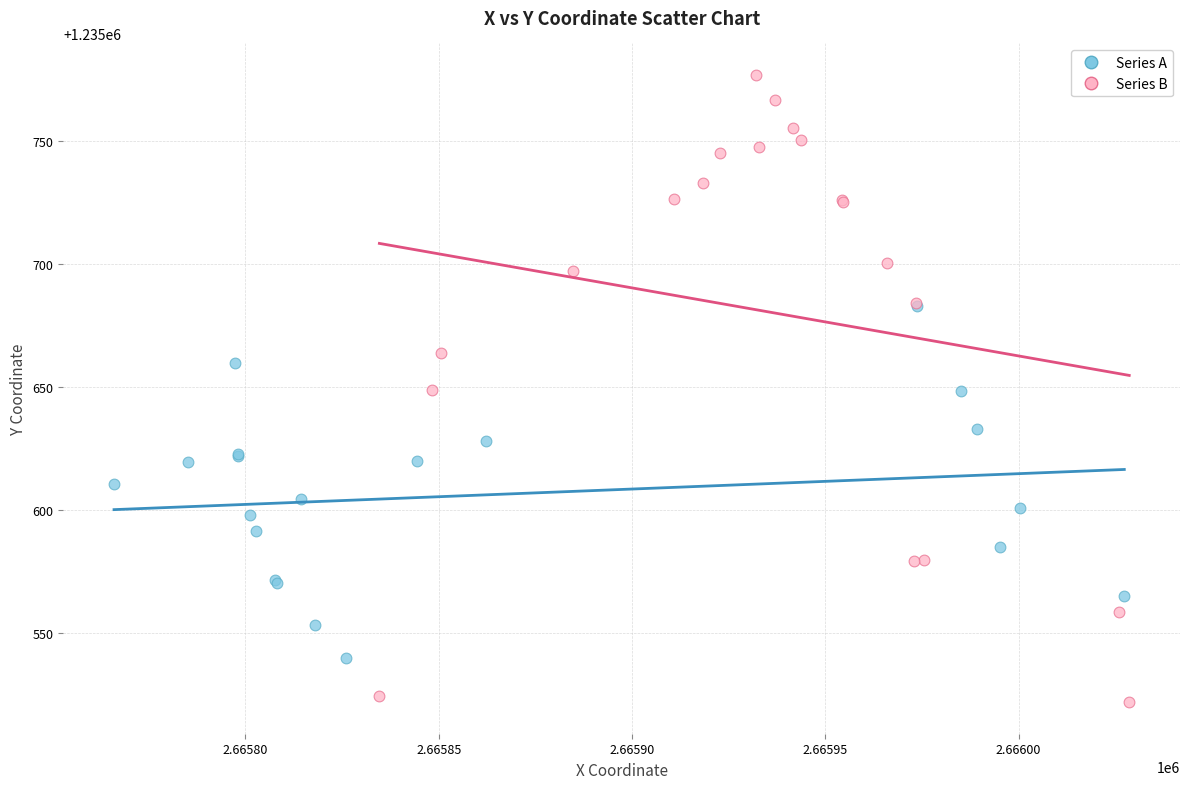

Which series contains the lowest Y value?

Series B